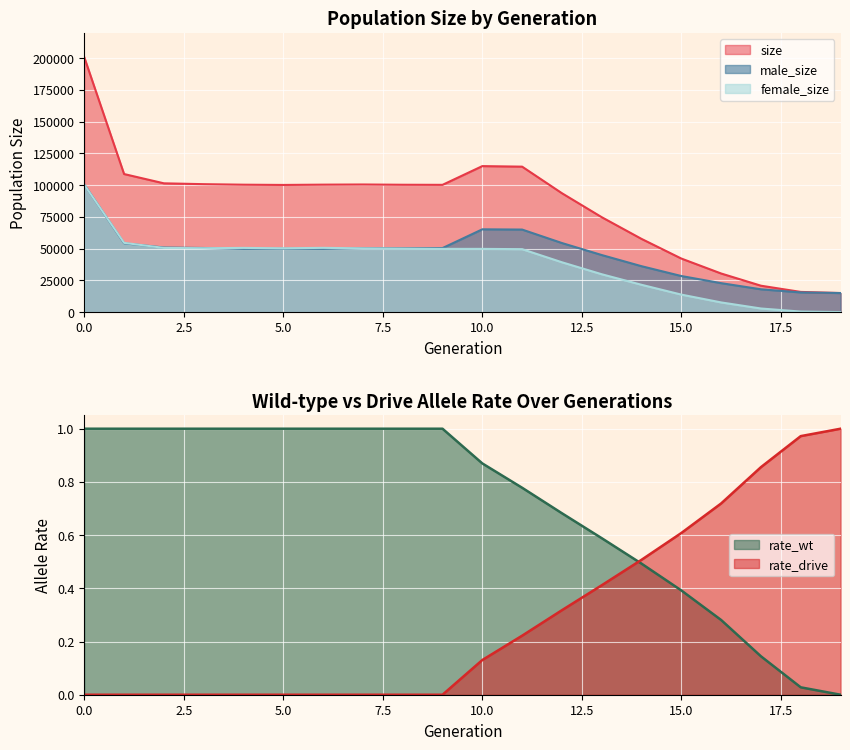

How many values in the male_size series are below 50282?

10